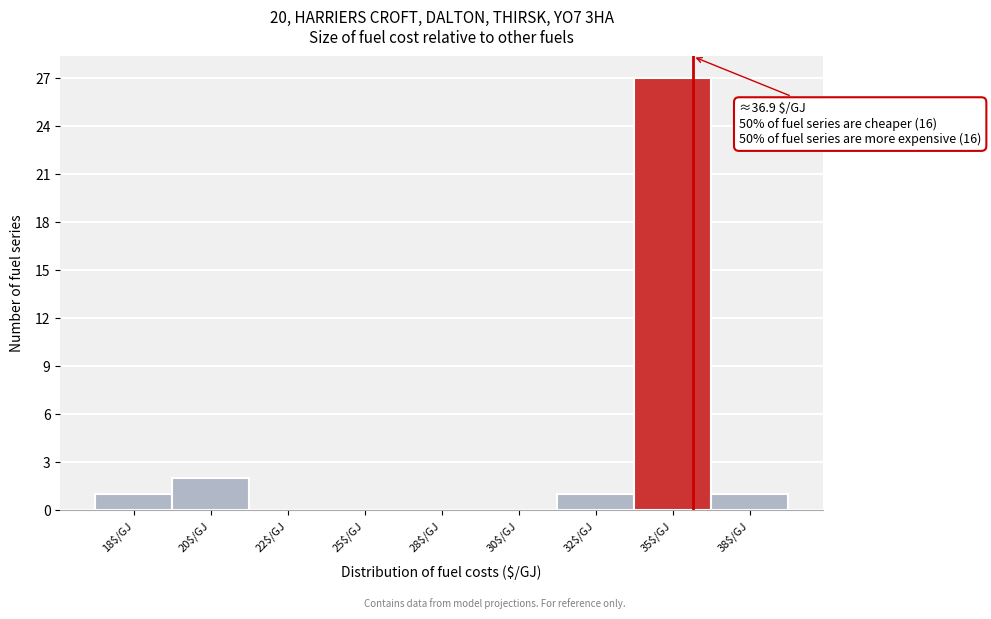

Is it true that the value at 25$/GJ is 0?

True